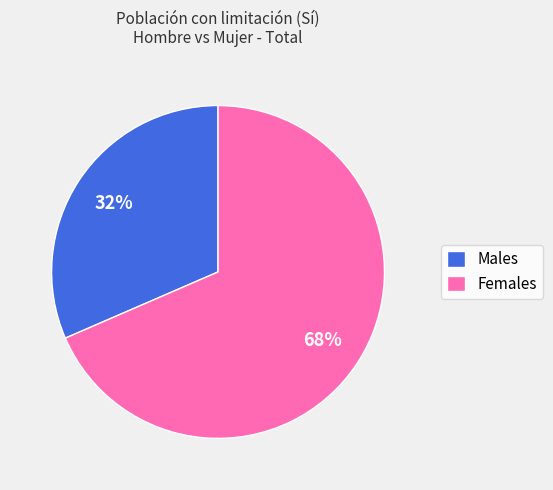

To the nearest percent, what is the combined percentage of Males and Females?

100%